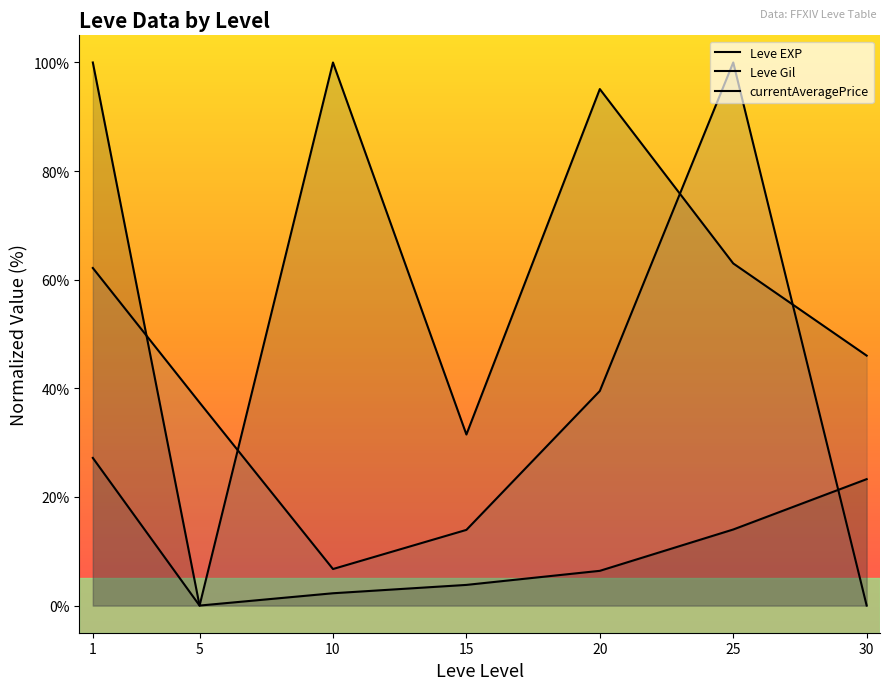

At how many categories does at least one series exceed 8?

7